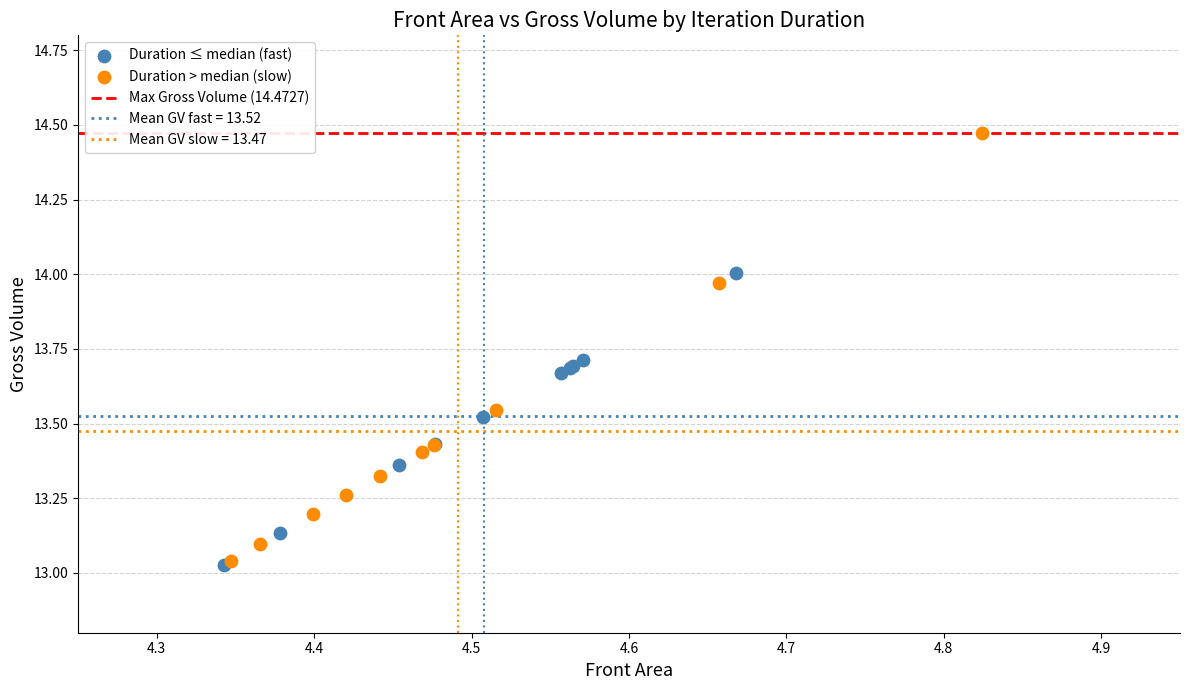

Which series contains the highest Y value?

Duration > median (slow)